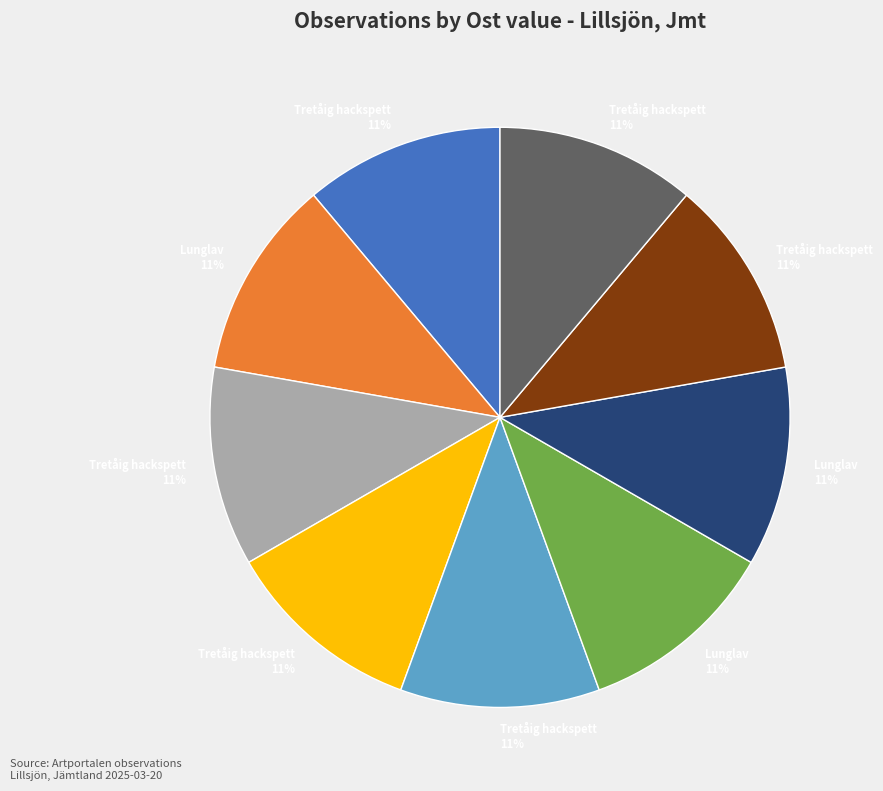

To the nearest percent, what is the average slice percentage?

11%